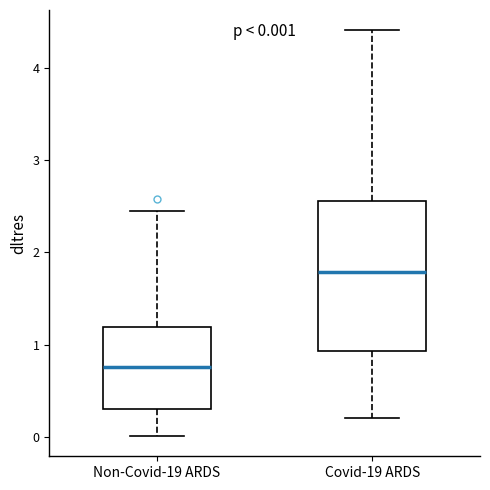

Comparing the boxes themselves (not the whiskers), which one is the tallest?

Covid-19 ARDS